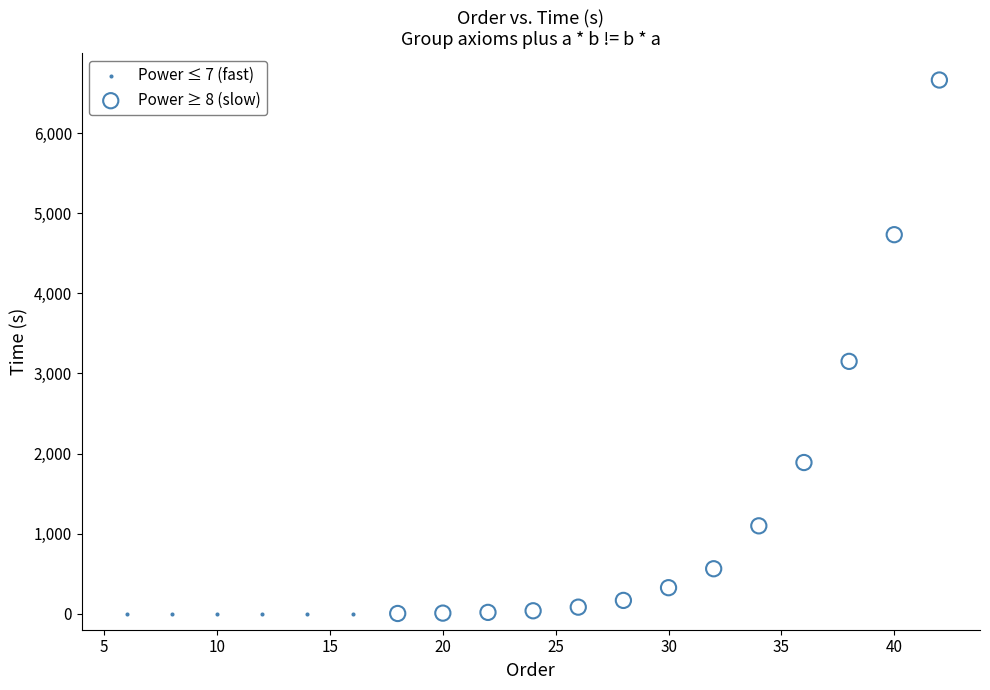

What are all the series names shown in the legend?

Power ≤ 7 (fast), Power ≥ 8 (slow)